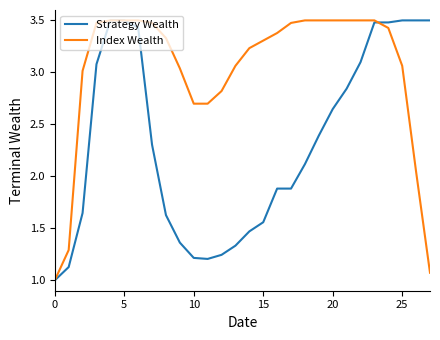

Count the number of data series in this chart.

2